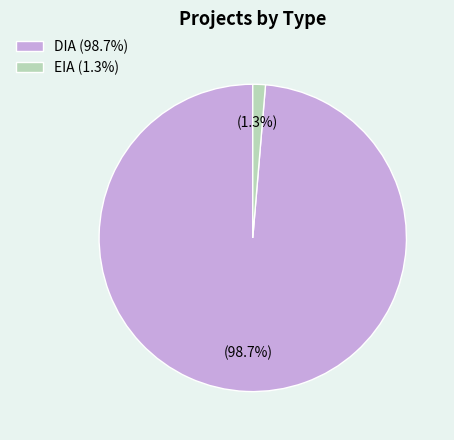

How many segments does this pie chart have?

2